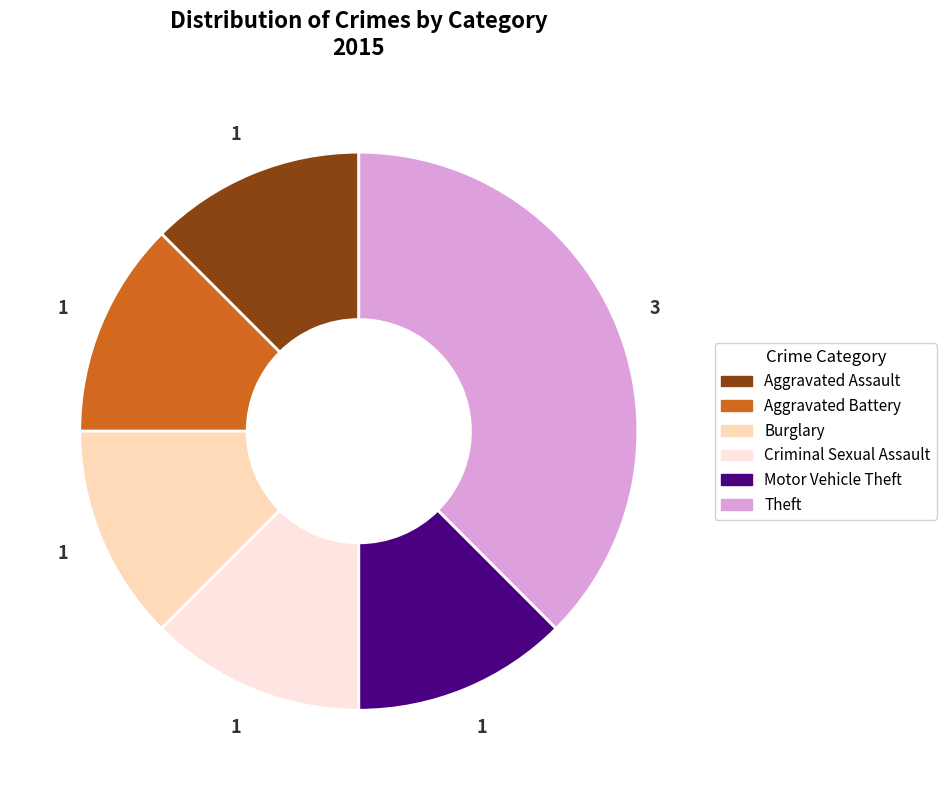

Is the sum of Burglary and Criminal Sexual Assault greater than half?

No